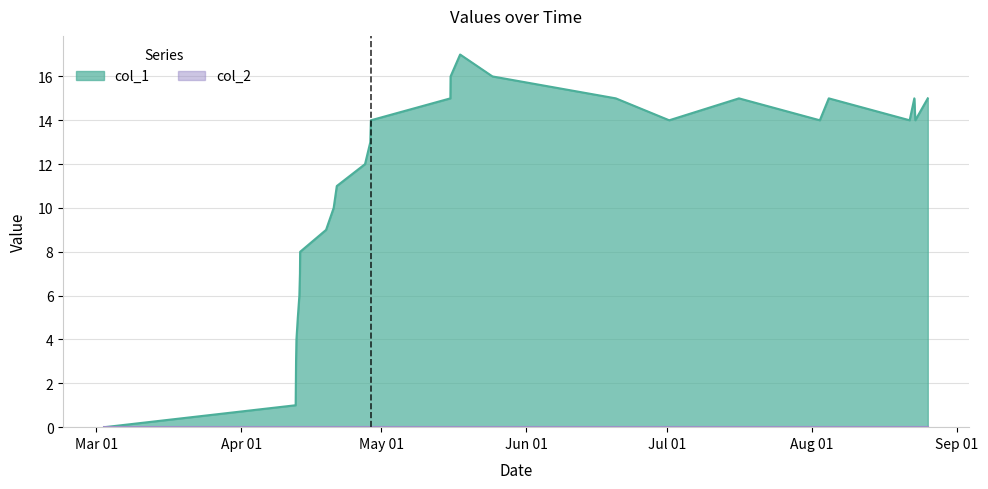

Which series has the largest range (max minus min)?

col_1